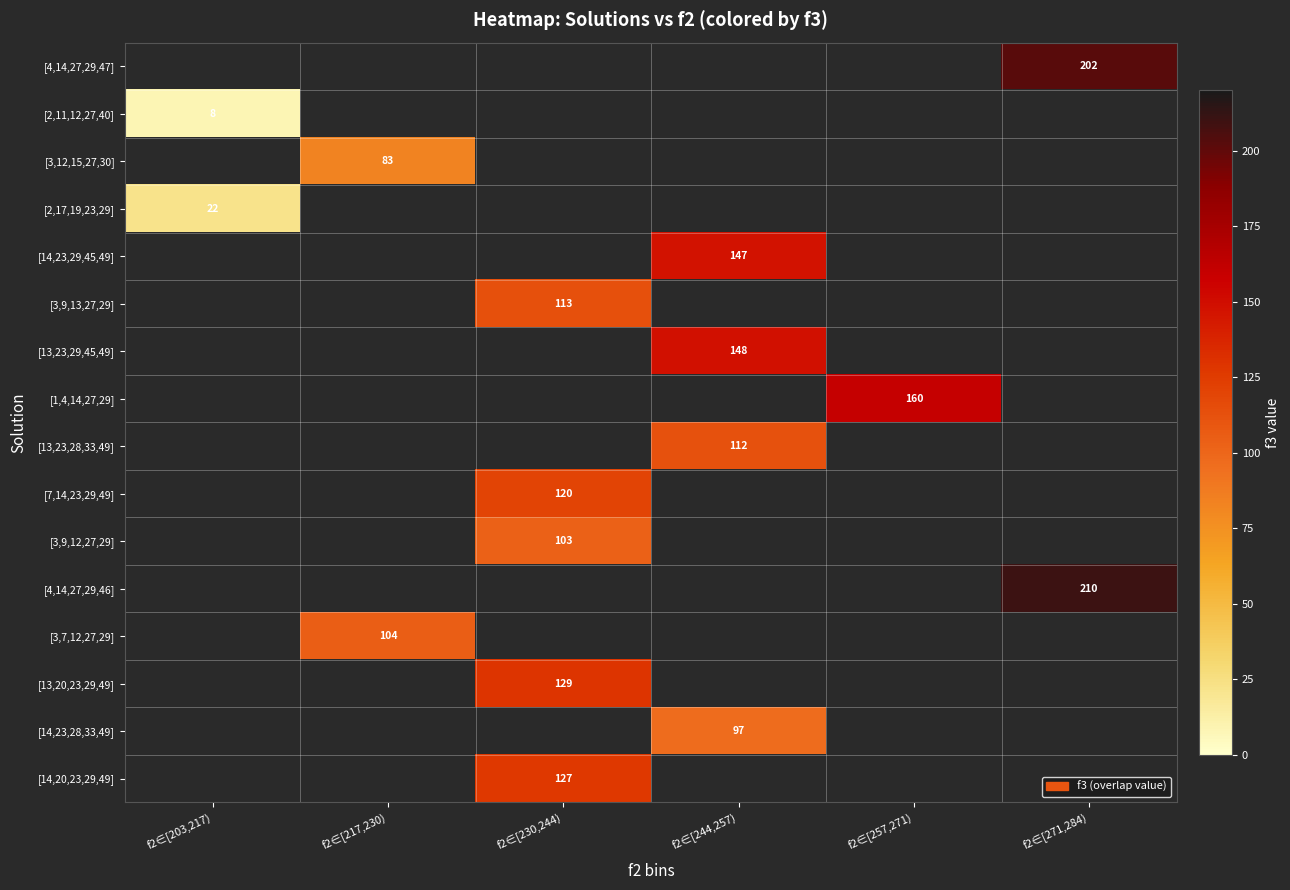

Is it true that [14,23,29,45,49] equals 39 at f2∈[244,257)?

False